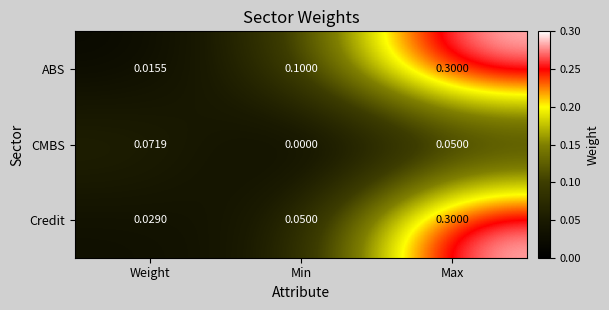

Where is ABS nearest to the value 0?

Weight